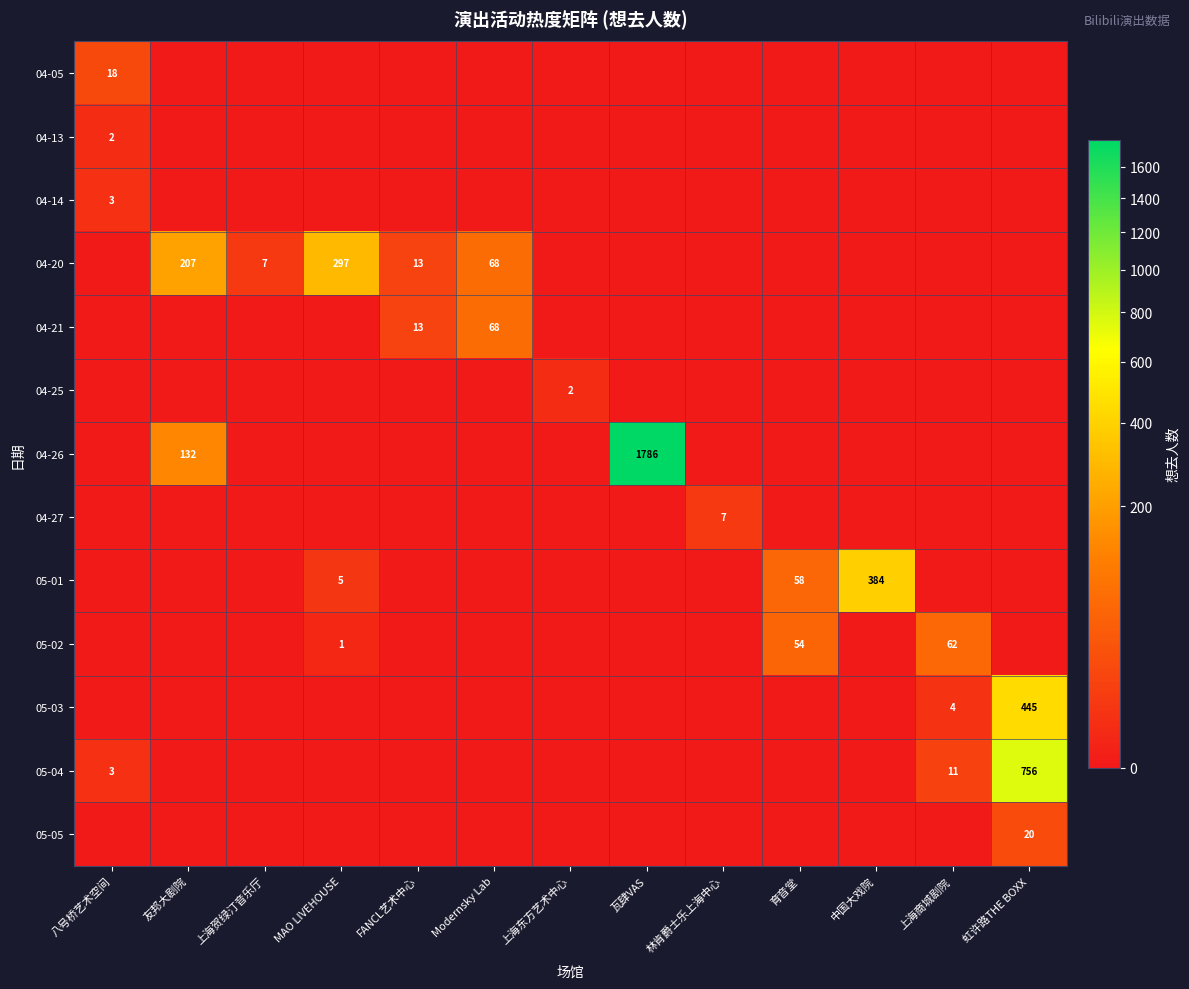

The 05-04 series shows 756 at 虹许路THE BOXX. True or false?

True